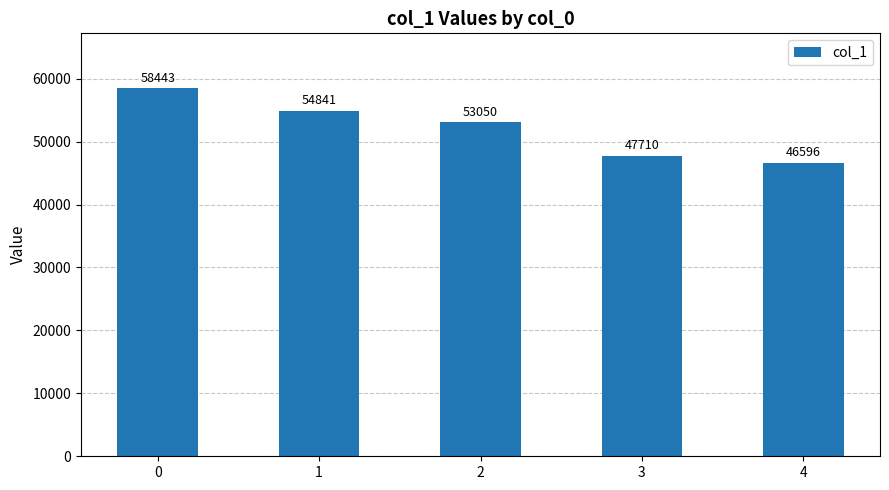

What is the value of the 4th bar from the left?

47710